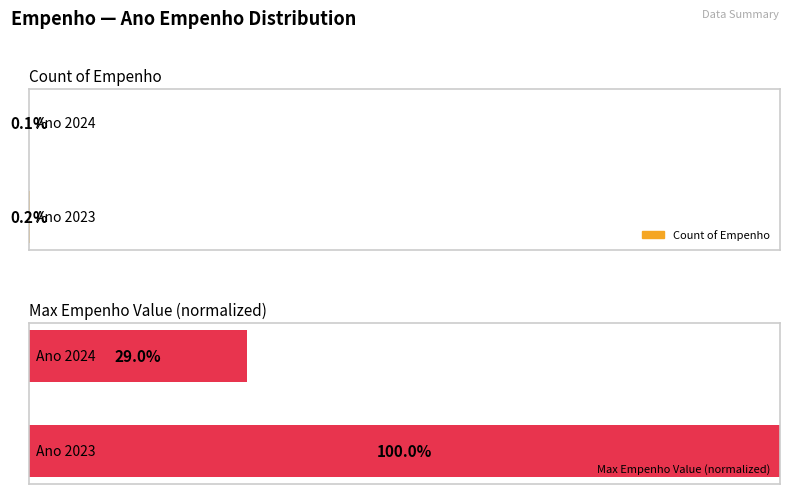

How many groups of bars are there?

2